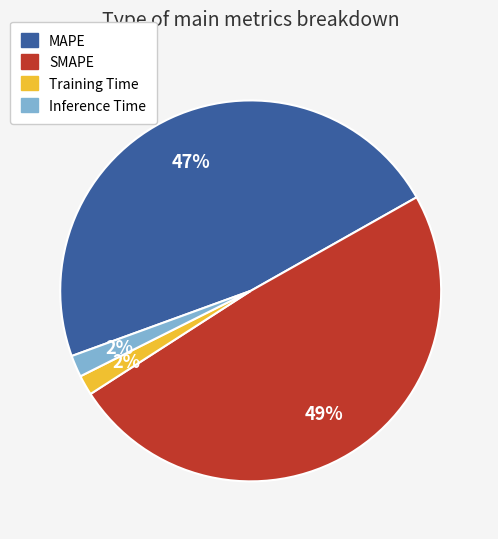

How many slices are in this pie chart?

4